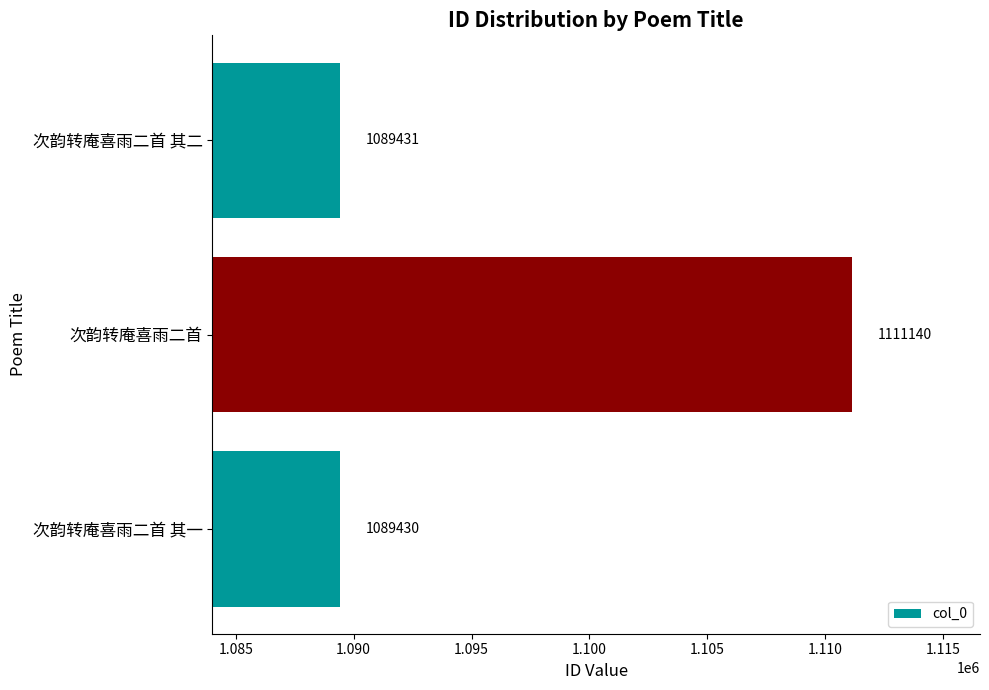

Which category has the lowest value across all series?

次韵转庵喜雨二首 其一